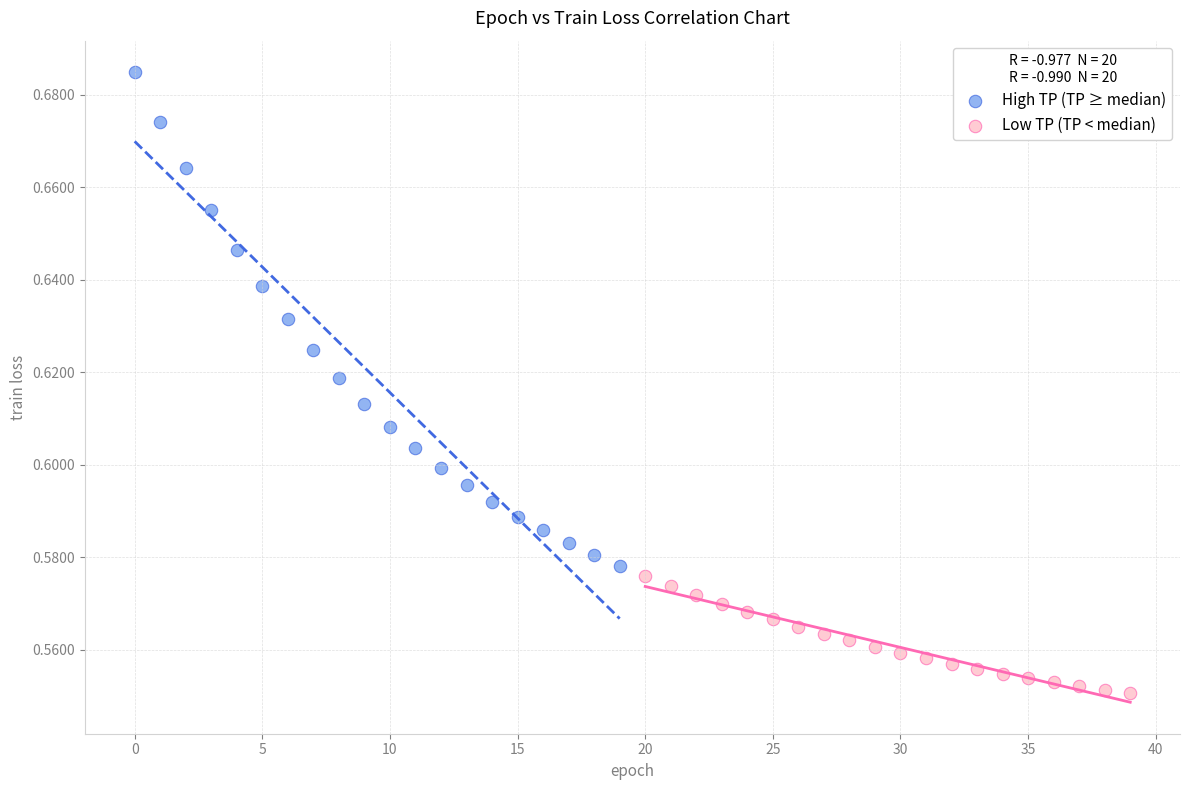

What are all the series names shown in the legend?

High TP (TP ≥ median), Low TP (TP < median)